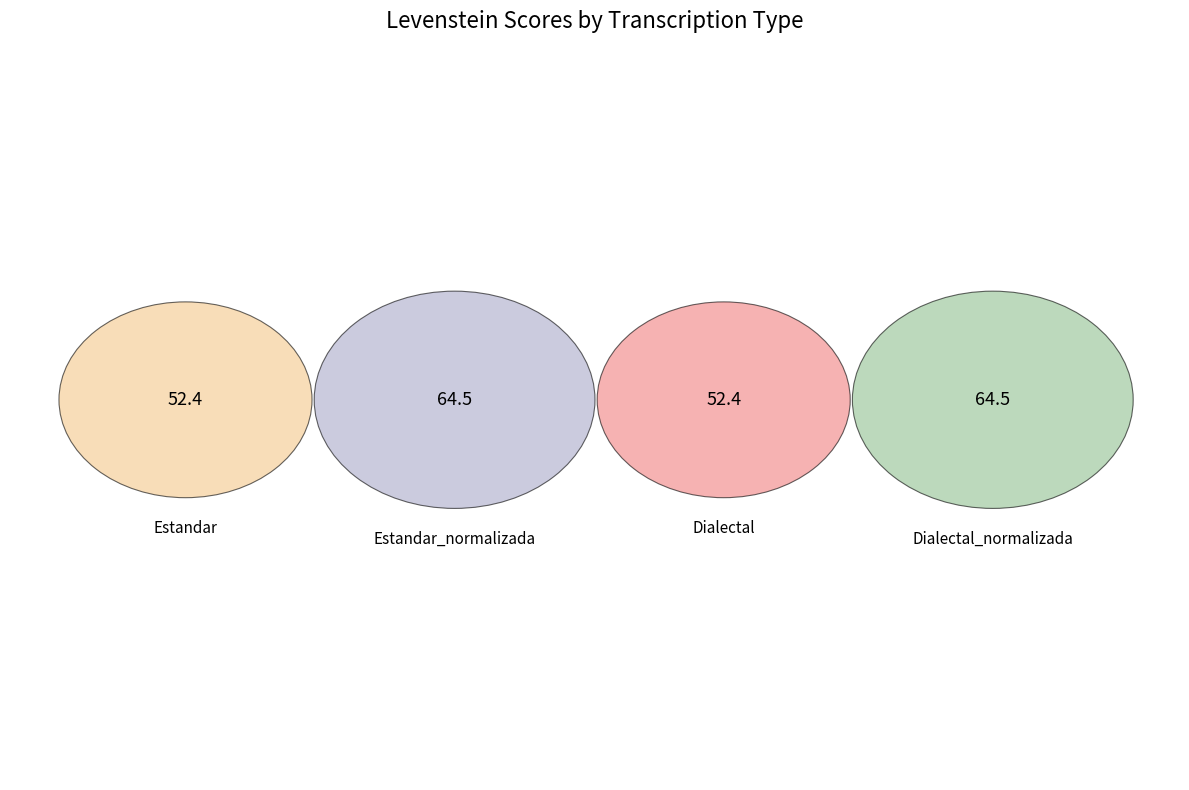

What portion of the pie excludes Dialectal?

77.6%